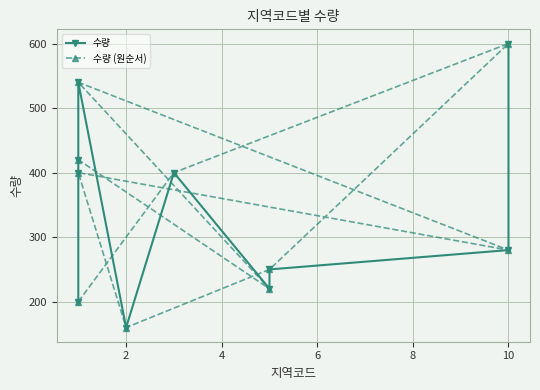

At 8, list the series in order from smallest to largest.

수량, 수량 (원순서)